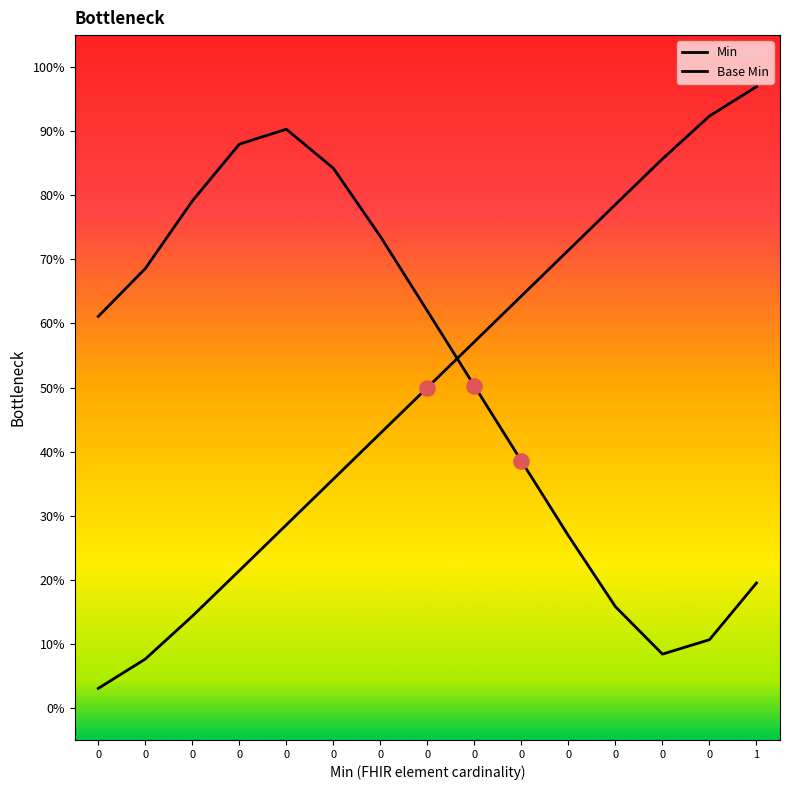

What are all the series names shown in the legend?

Min, Base Min